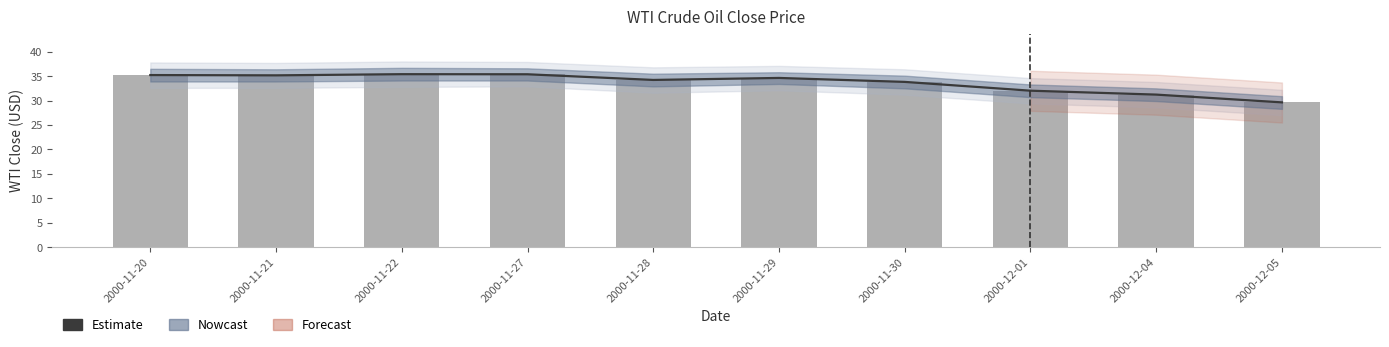

What is the total value across all series at 2000-11-22?

70.8